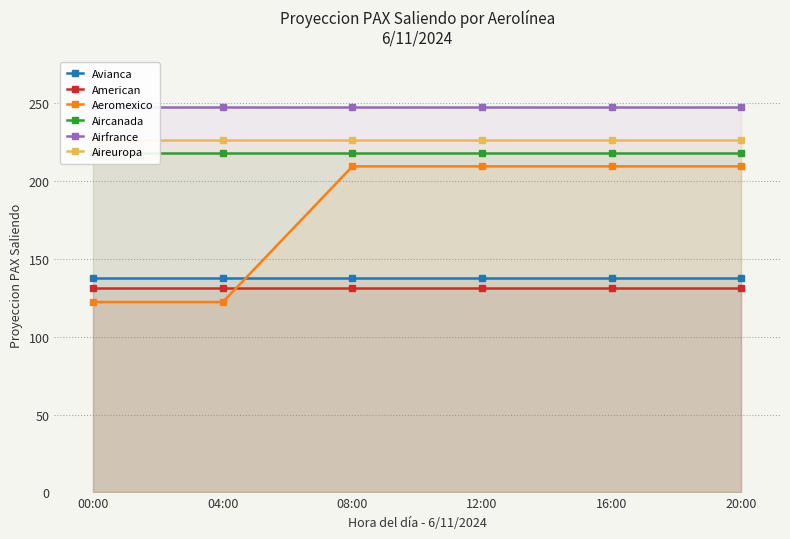

At which label is Aireuropa closest to 226?

00:00